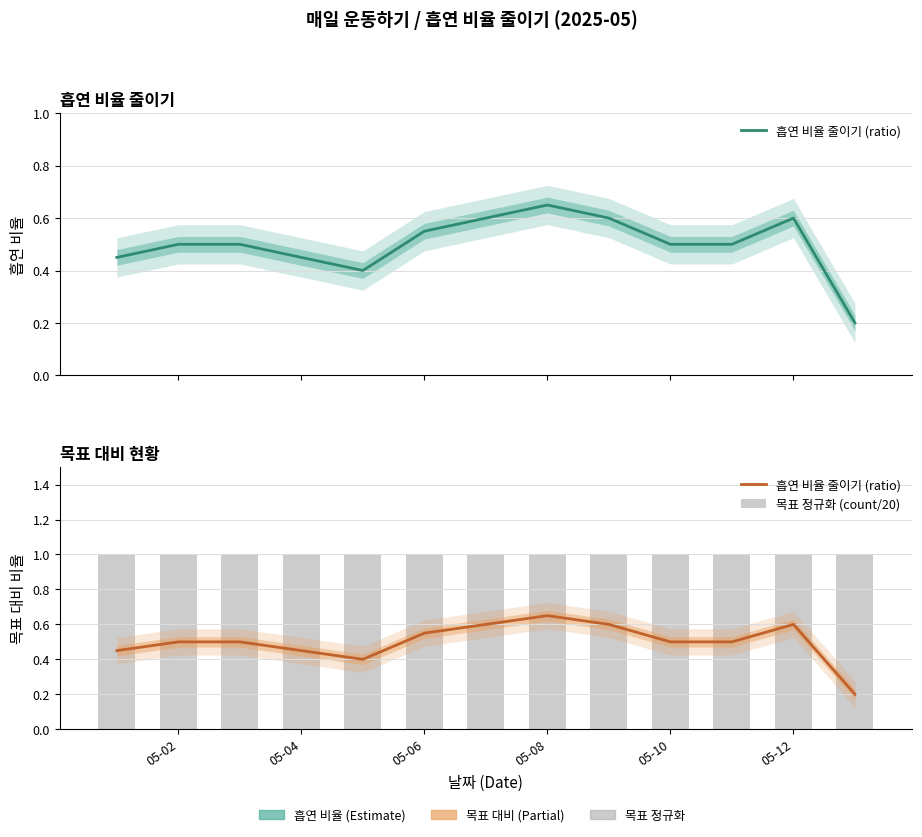

At 05-06, list the series in order from smallest to largest.

흡연 비율 줄이기 (ratio), 목표 정규화 (count/20)